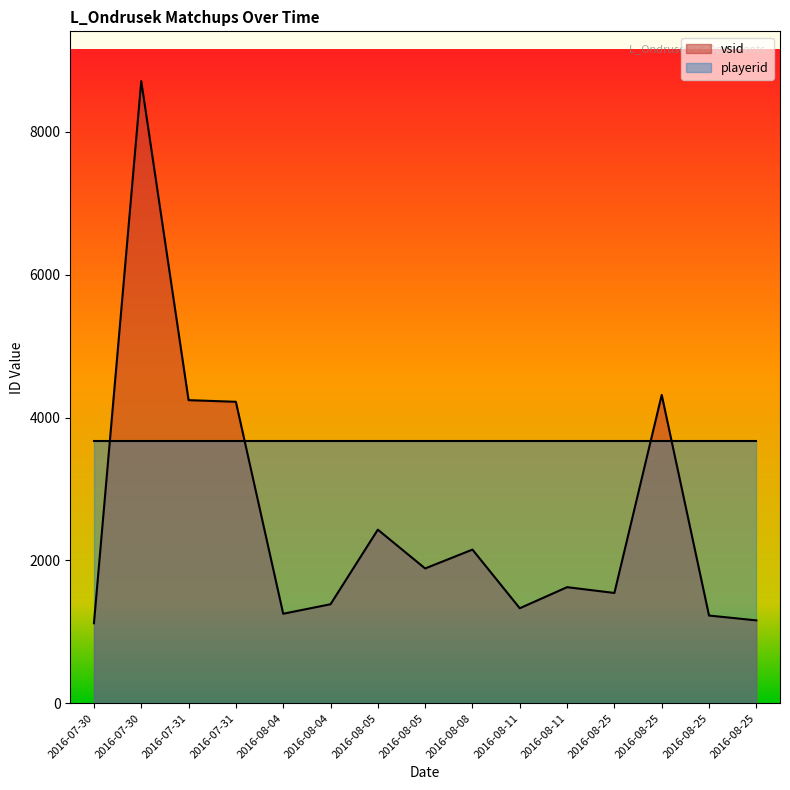

Is it true that the value at 2016-08-04 is 682?

False